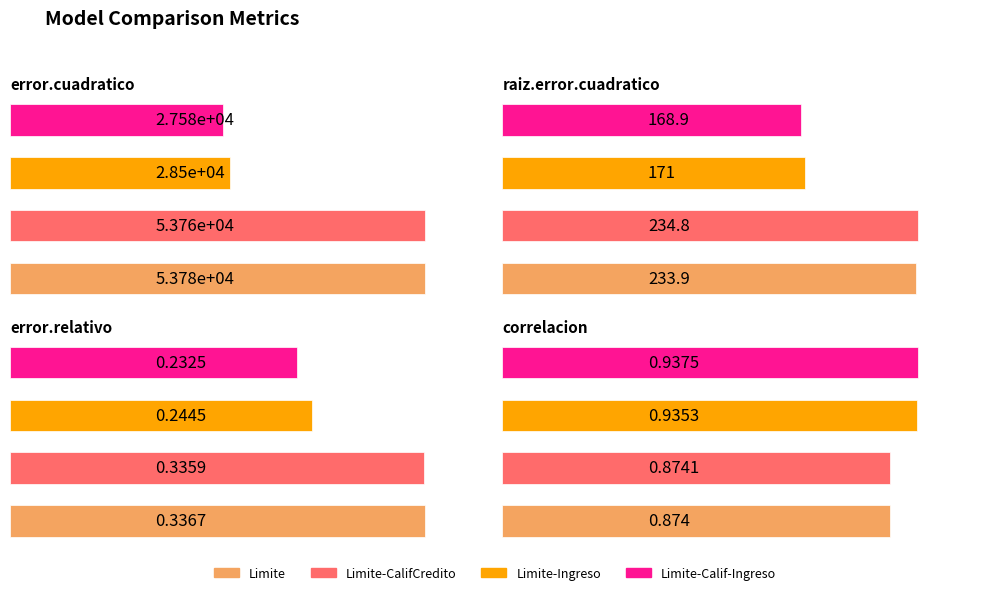

What is the value of the Limite-Calif-Ingreso bar at the 1st from the left?

27583.3